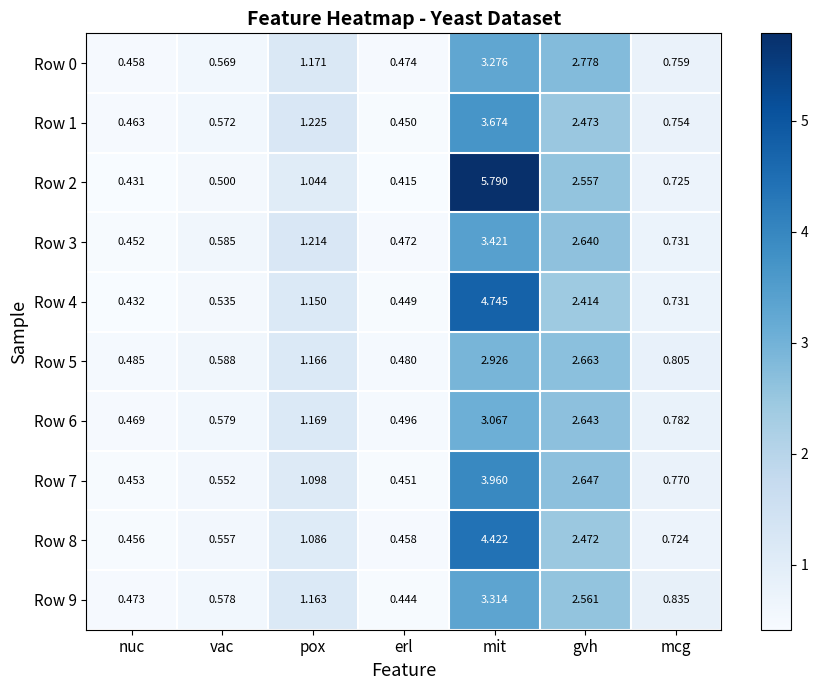

Which category has the lowest value across all series?

erl